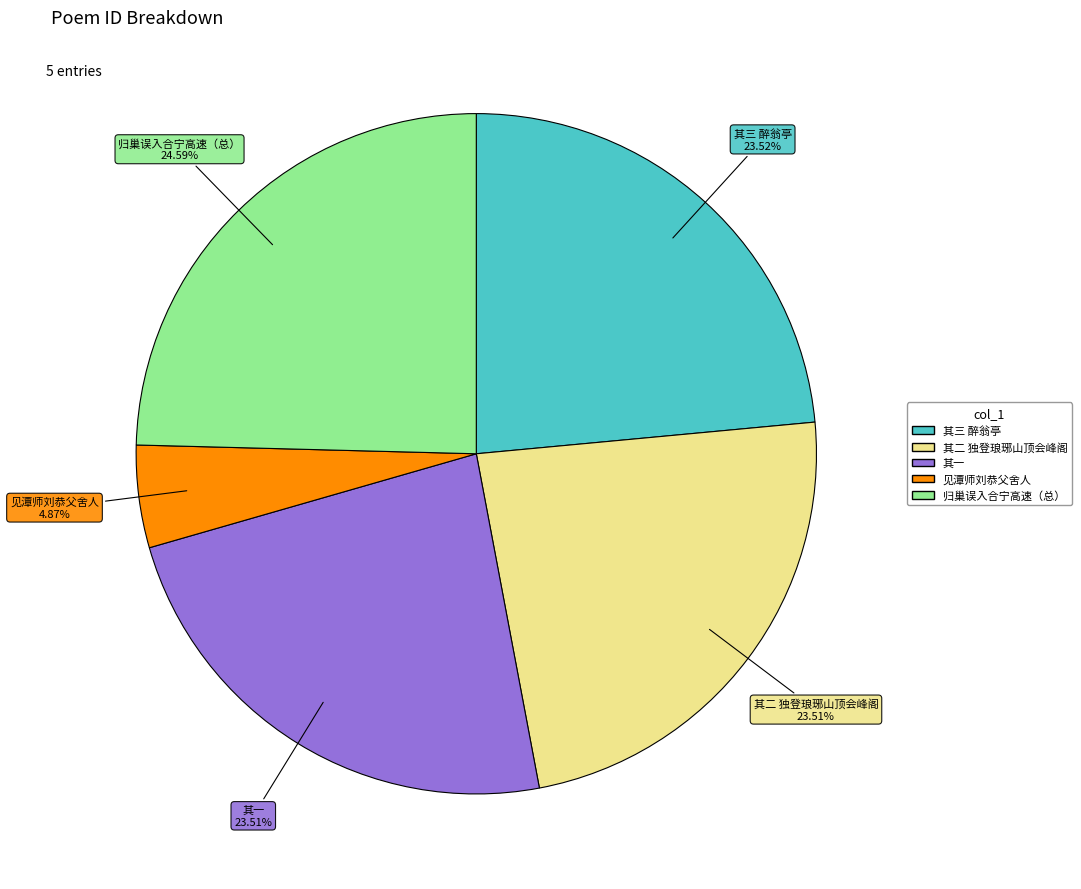

Is there a majority slice in this chart?

No